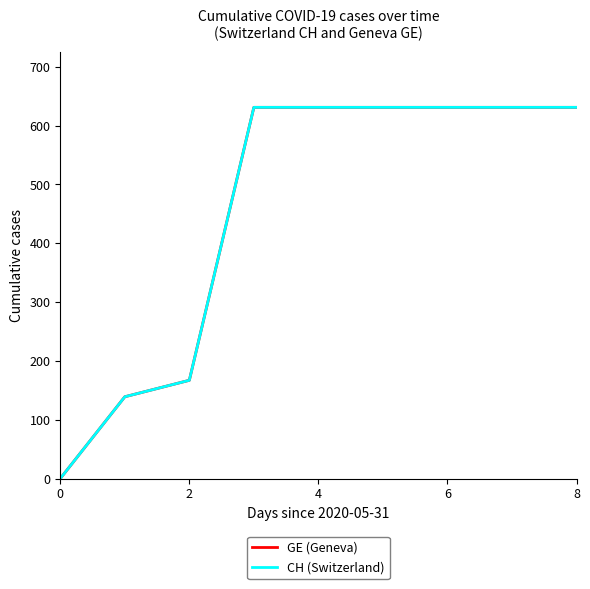

True or false: GE (Geneva) and CH (Switzerland) intersect in this chart.

False